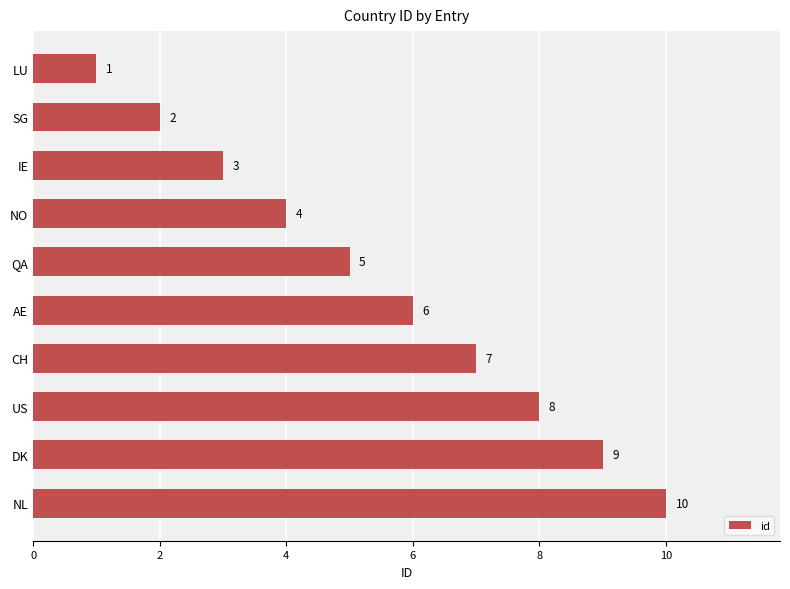

List the labels in order of value, smallest first.

LU, SG, IE, NO, QA, AE, CH, US, DK, NL